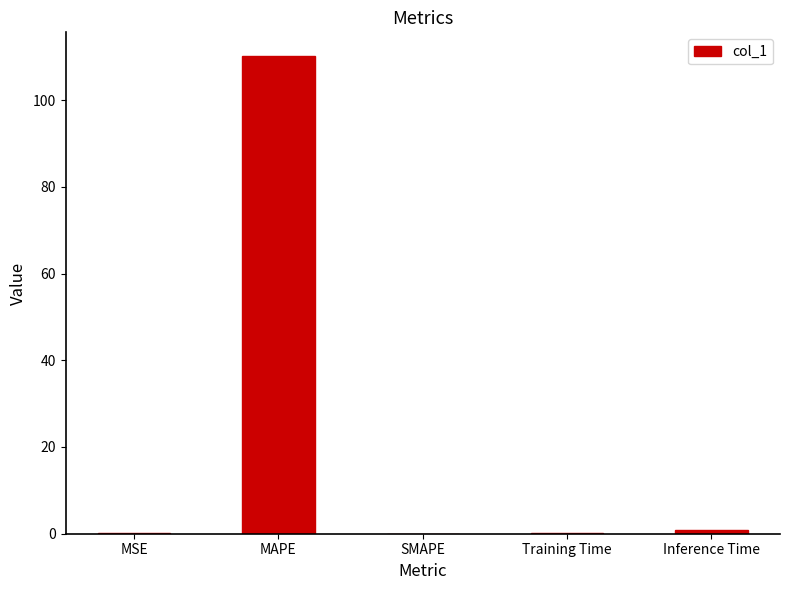

Which has a higher value, SMAPE or MAPE?

MAPE